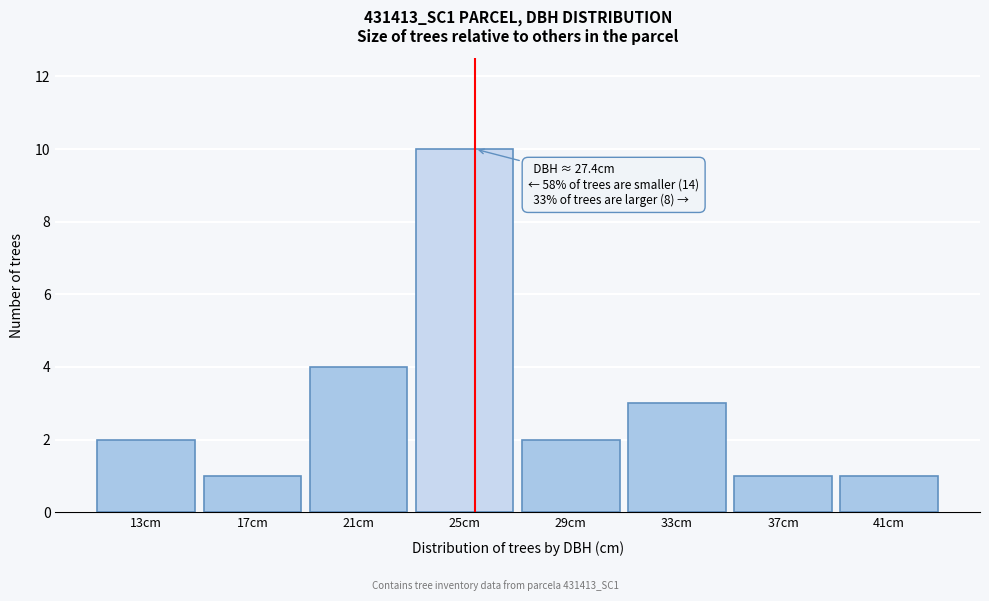

Reading left to right, extract all data points from this chart.

2	1	4	10	2	3	1	1